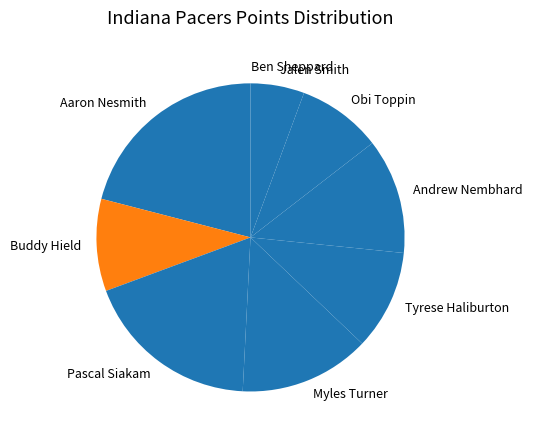

Is there any slice that represents more than half of the pie?

No